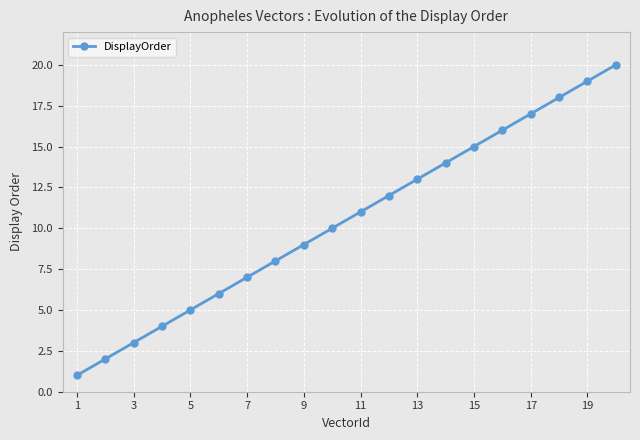

What is the maximum value shown in the chart?

20